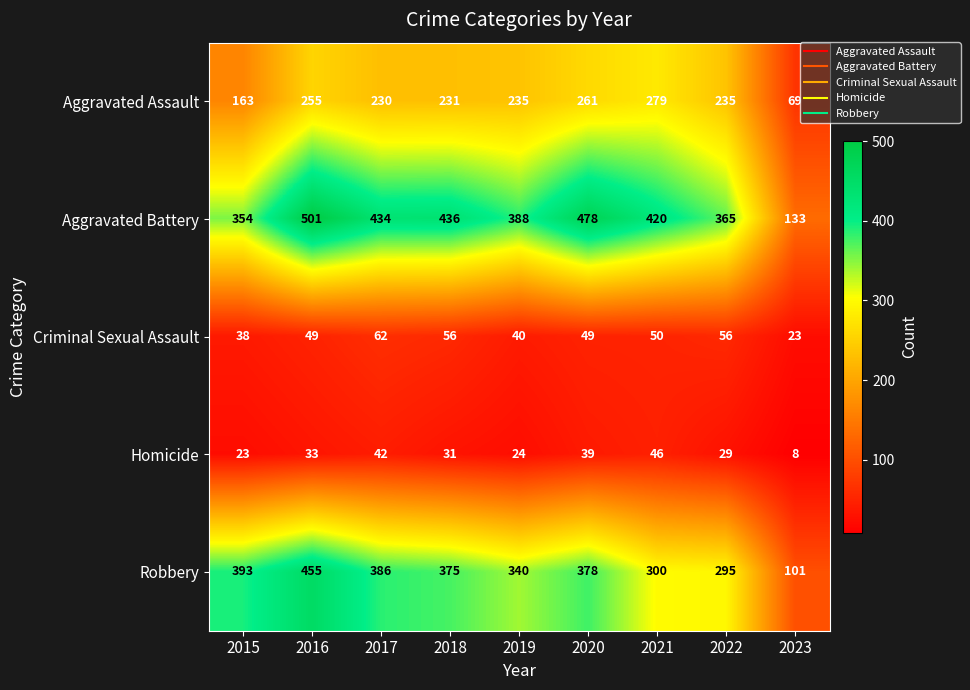

The Robbery series shows 735 at 2016. True or false?

False